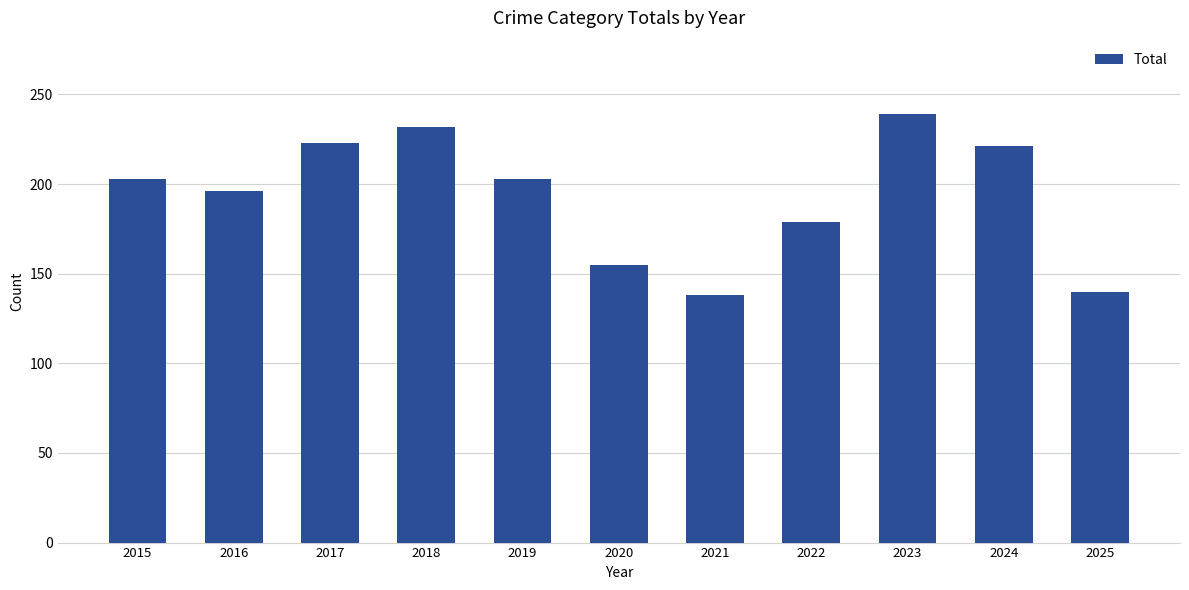

Reading left to right, what are all the values shown in this chart?

203	196	223	232	203	155	138	179	239	221	140